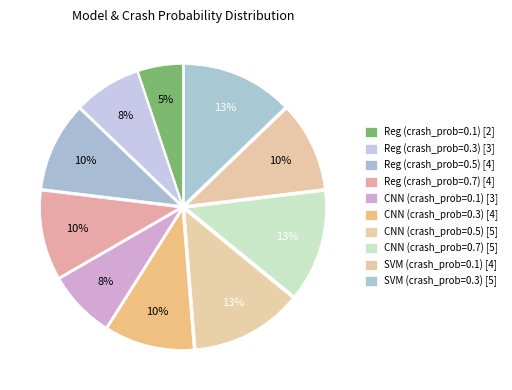

How many slices are in this pie chart?

10